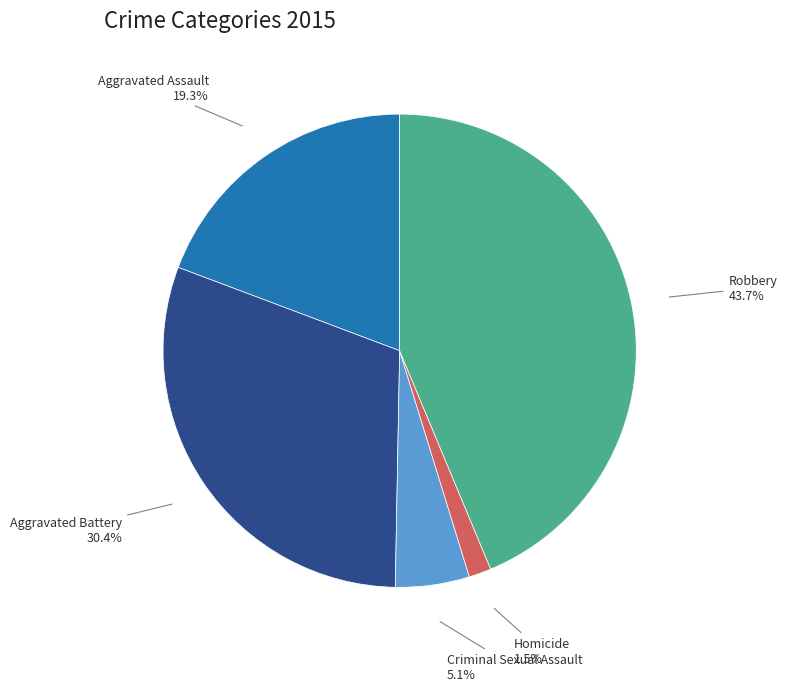

How many slices are in this pie chart?

5